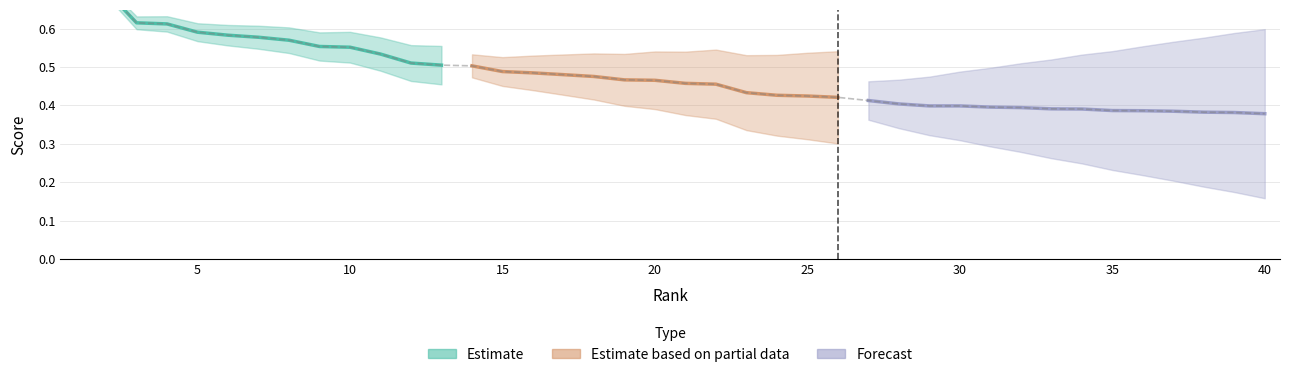

Where is the data nearest to the value 0?

40